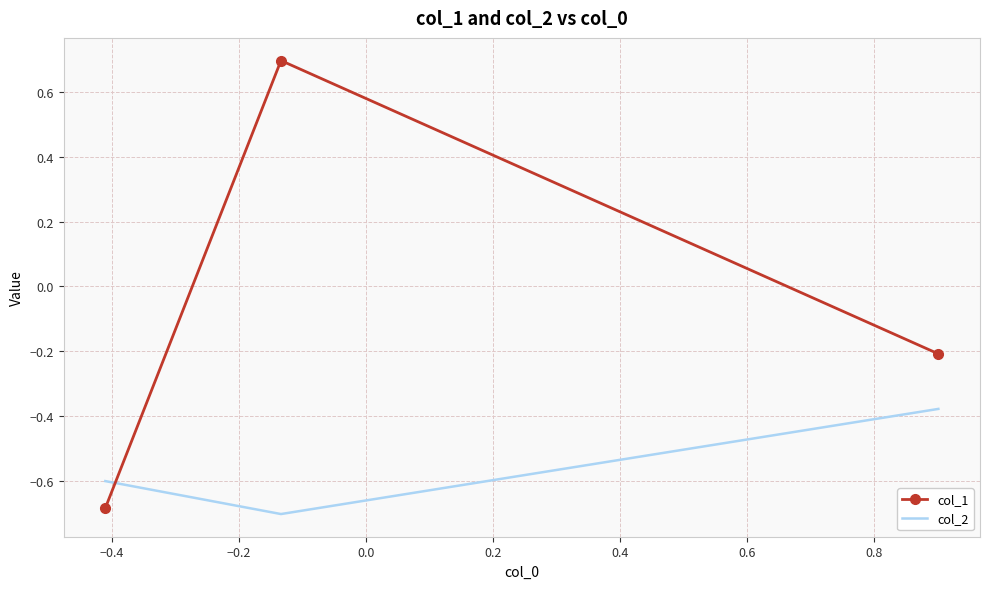

What is the lowest value of the col_2 series?

-0.7